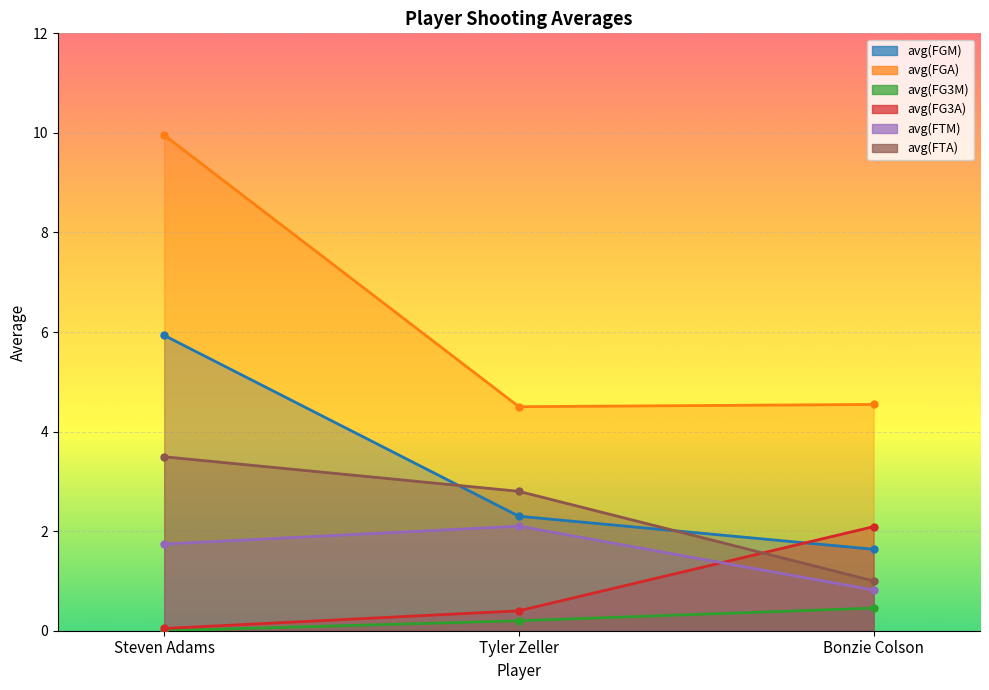

What is the maximum value for avg(FGA)?

10.0